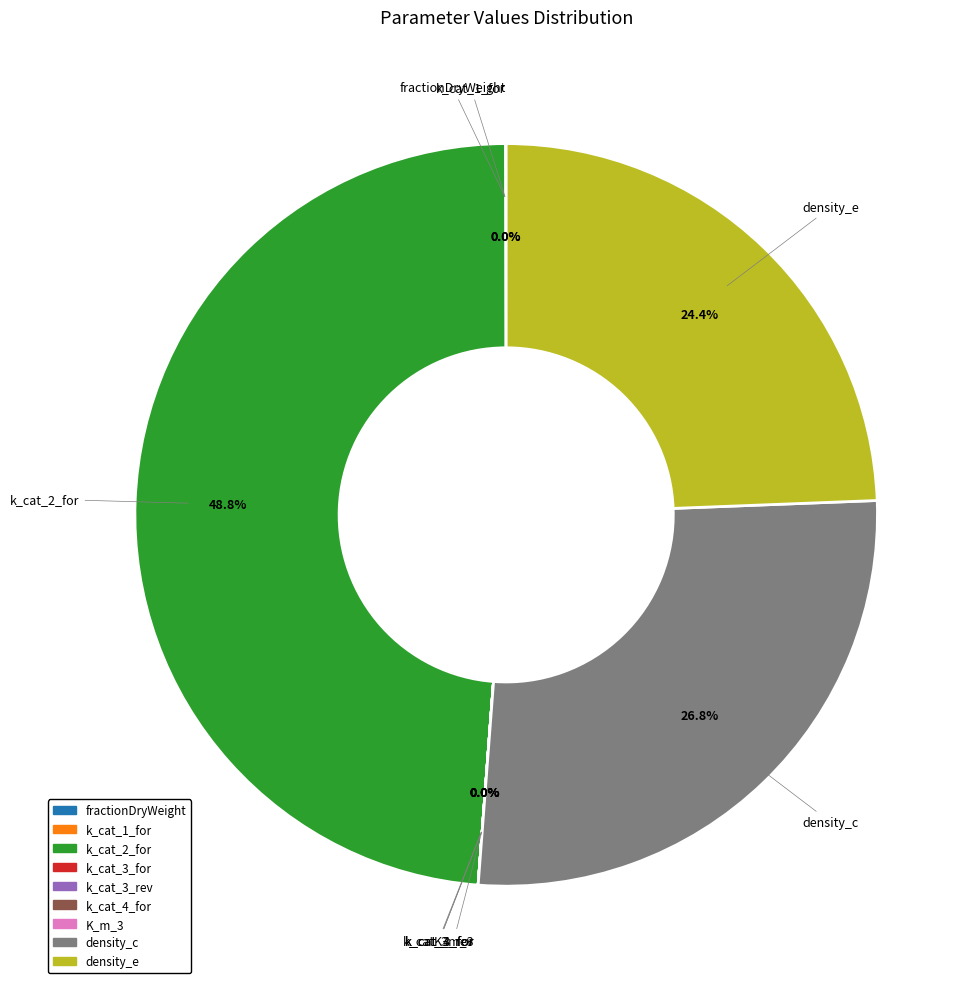

Is there any slice that represents more than half of the pie?

No